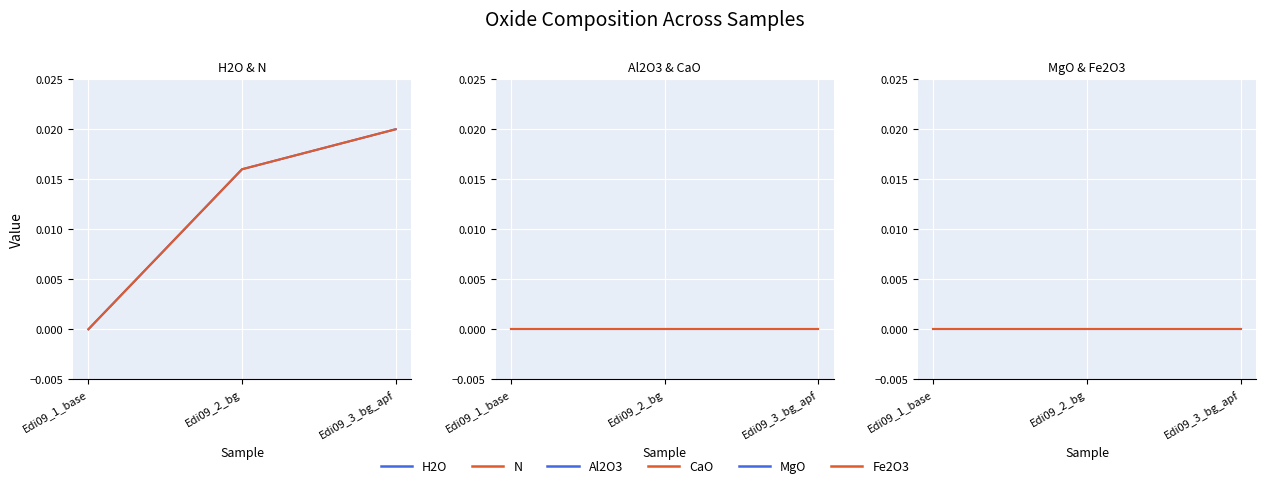

At which category is the sum across all series the highest?

Edi09_3_bg_apf